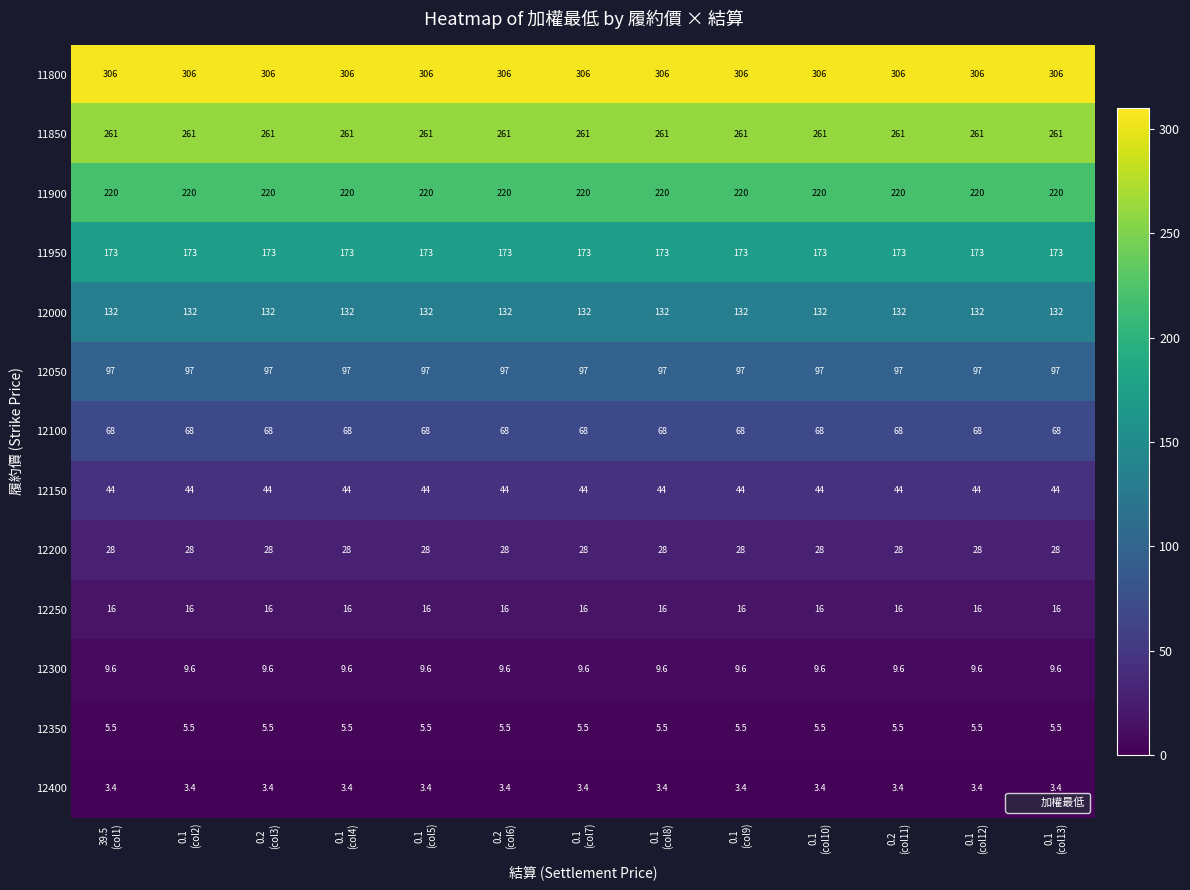

Which series has the largest total across all categories?

11800